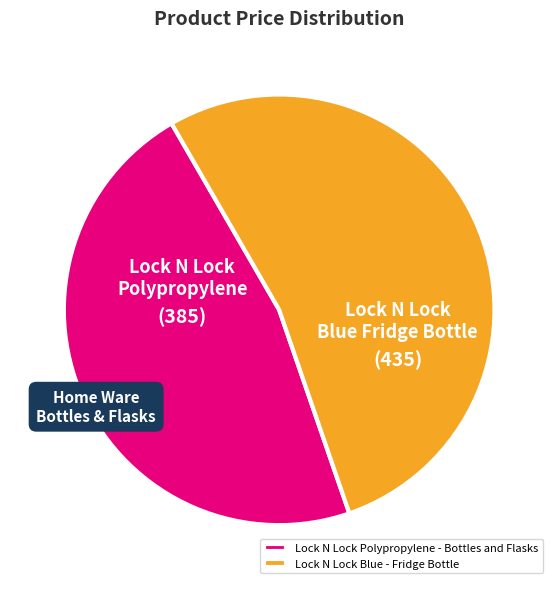

Which category has the biggest portion of the pie?

Lock N Lock Blue - Fridge Bottle